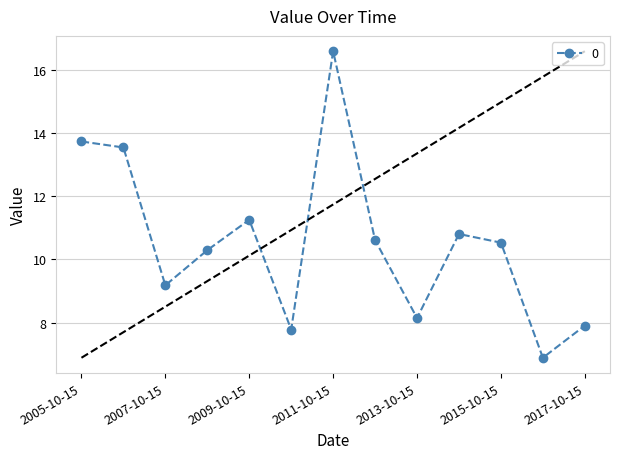

What is the value of the 3rd point from the left?

9.2